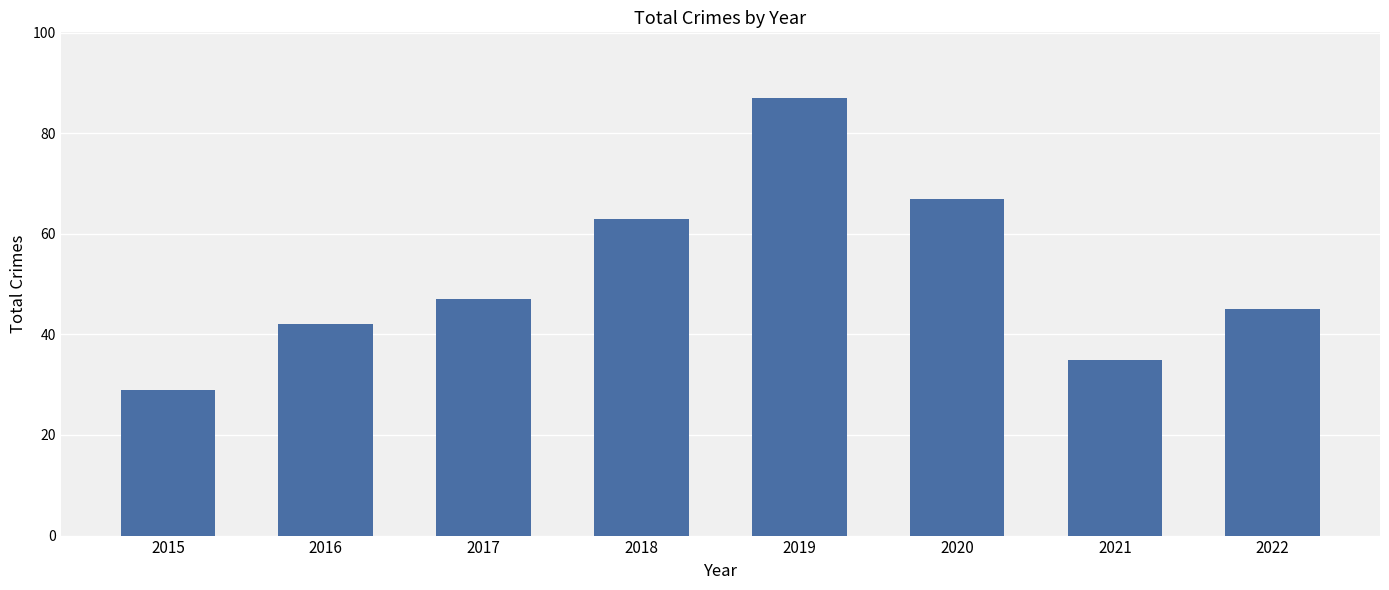

List the labels in order of value, smallest first.

2015, 2021, 2016, 2022, 2017, 2018, 2020, 2019